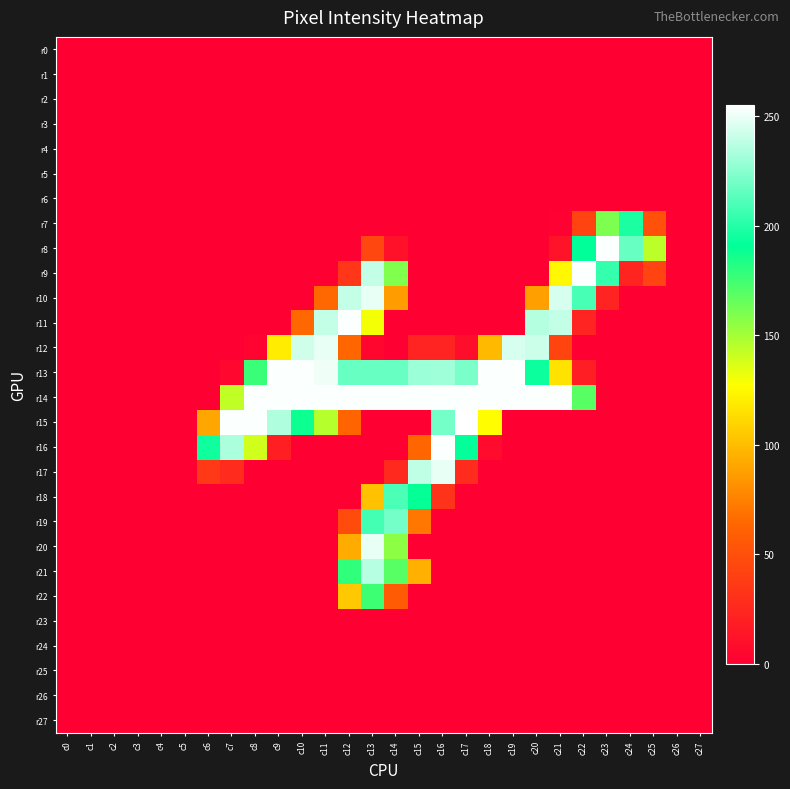

Rank the series at c16 from lowest to highest value.

r0, r1, r2, r3, r4, r5, r6, r7, r8, r9, r10, r11, r19, r20, r21, r22, r23, r24, r25, r26, r27, r12, r18, r15, r13, r17, r14, r16